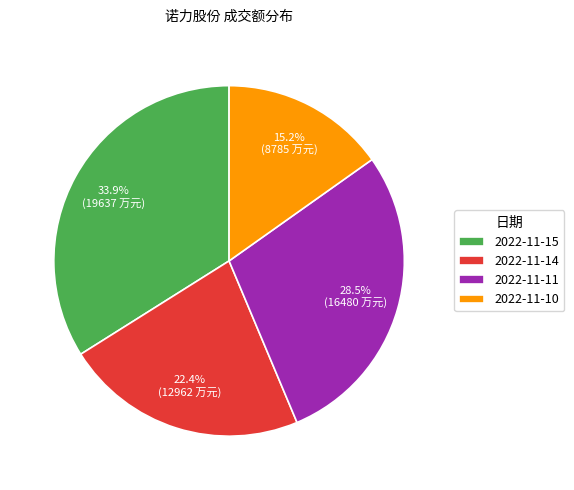

How many segments does this pie chart have?

4